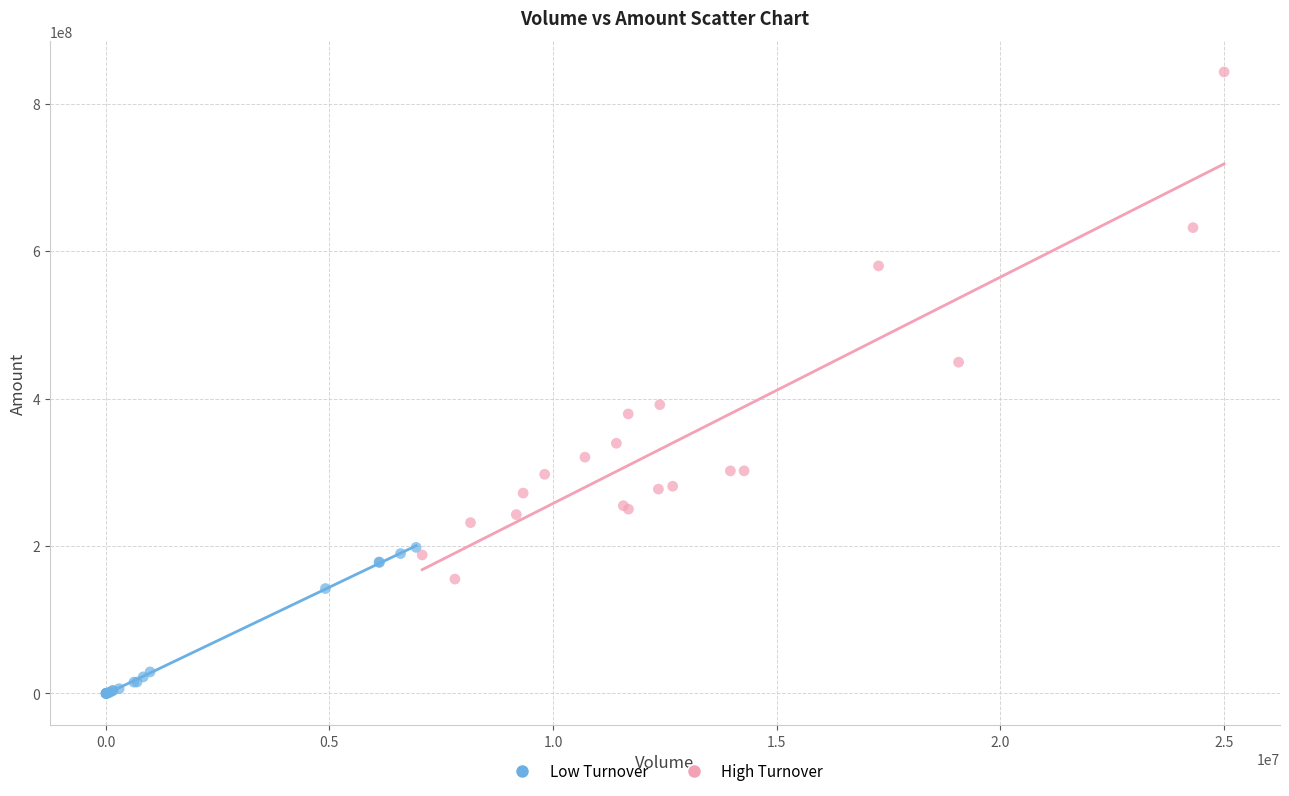

Which series contains the lowest Y value?

Low Turnover